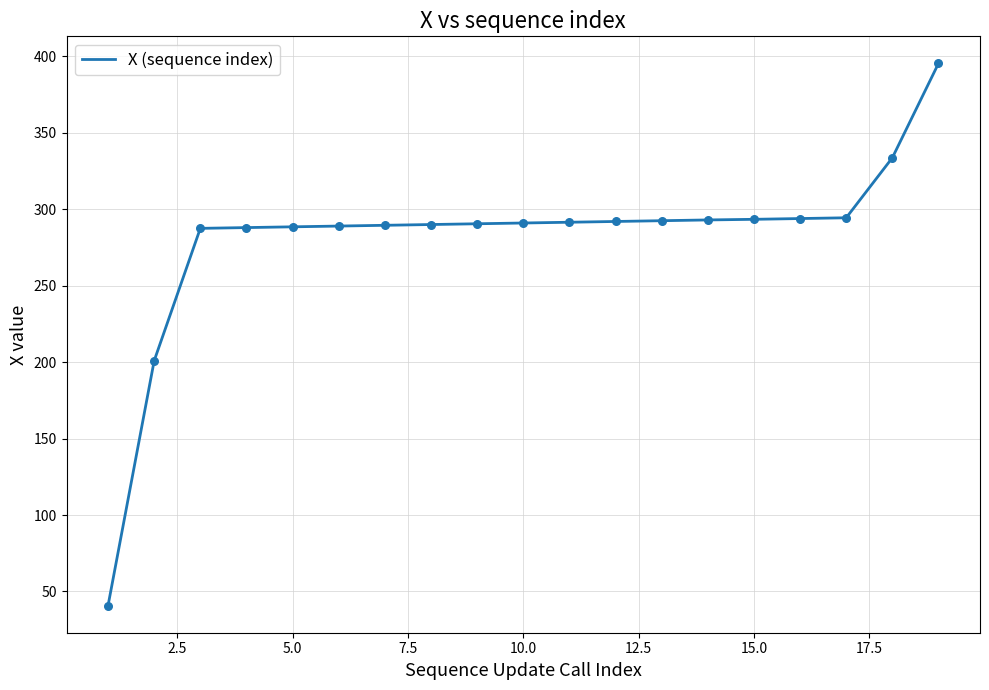

What is the smallest value displayed?

40.7